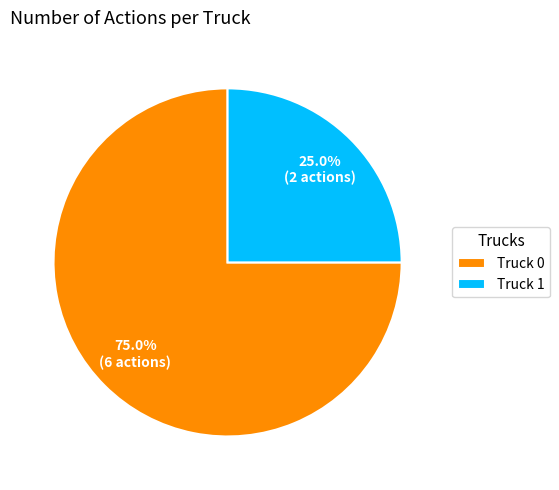

The Truck 0 slice represents 75% of the pie. True or false?

True